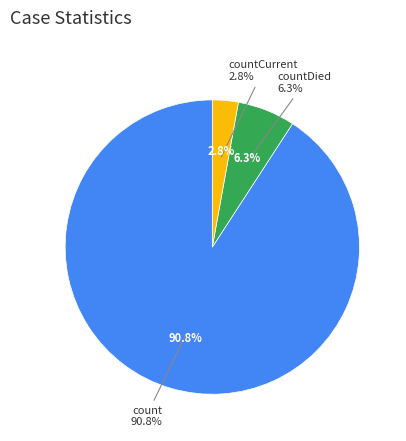

How many slices are in this pie chart?

3